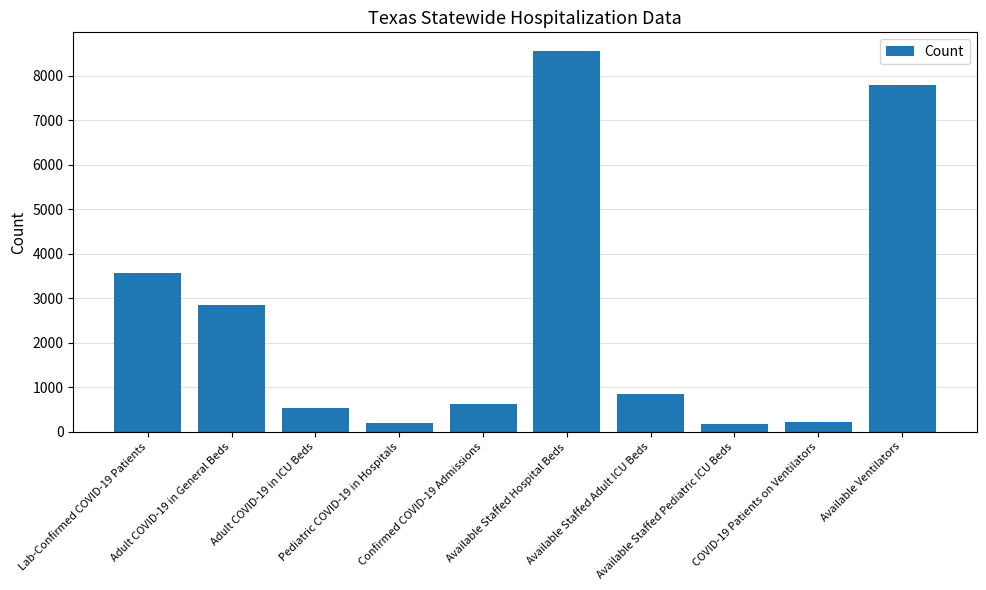

What is the value of the 3rd bar from the left?

525